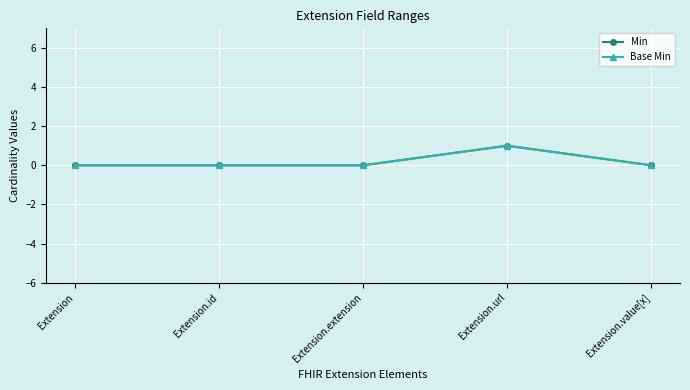

Is it true that Min equals 2 at Extension.url?

False